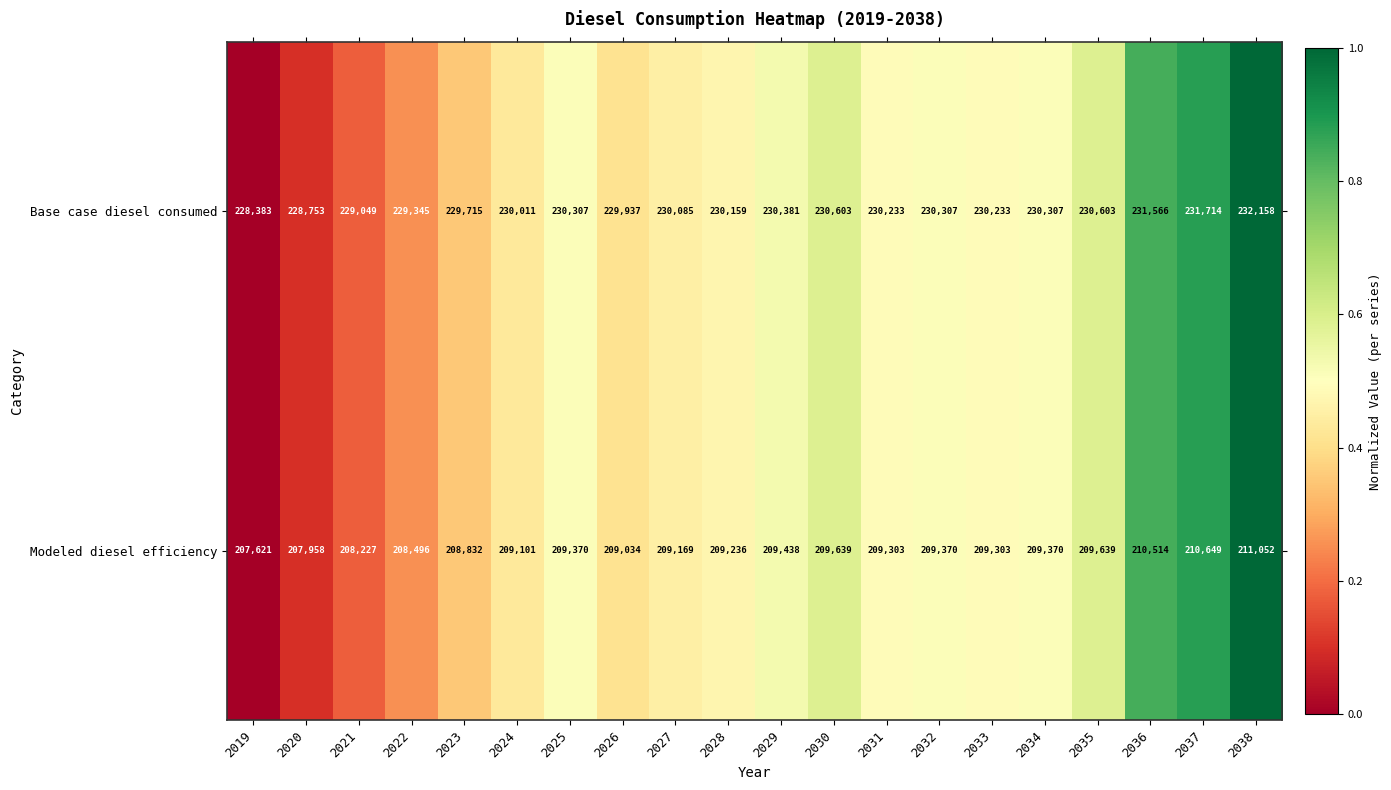

What is the difference between the maximum and second lowest values in the Modeled diesel efficiency series?

3094